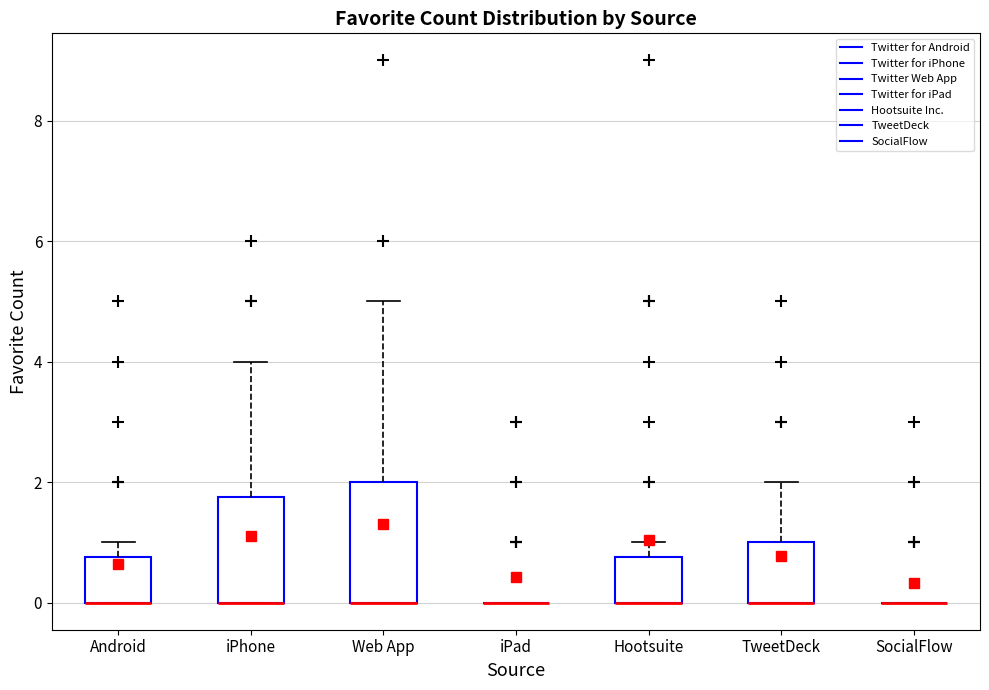

Reading left to right, read every box against the y-axis: the position of its median line, the range the box covers, and the ends of its whiskers. The values are not printed on the chart, so give them approximately, as read against the axis.

Android: median 0.0 (drawn on the box's lower edge), box 0.0 to 0.8, whiskers 0.0 to 1.0
iPhone: median 0.0 (drawn on the box's lower edge), box 0.0 to 1.8, whiskers 0.0 to 4.0
Web App: median 0.0 (drawn on the box's lower edge), box 0.0 to 2.0, whiskers 0.0 to 5.0
iPad: box collapsed to a line at 0.0, whiskers 0.0 to 0.0
Hootsuite: median 0.0 (drawn on the box's lower edge), box 0.0 to 0.8, whiskers 0.0 to 1.0
TweetDeck: median 0.0 (drawn on the box's lower edge), box 0.0 to 1.0, whiskers 0.0 to 2.0
SocialFlow: box collapsed to a line at 0.0, whiskers 0.0 to 0.0